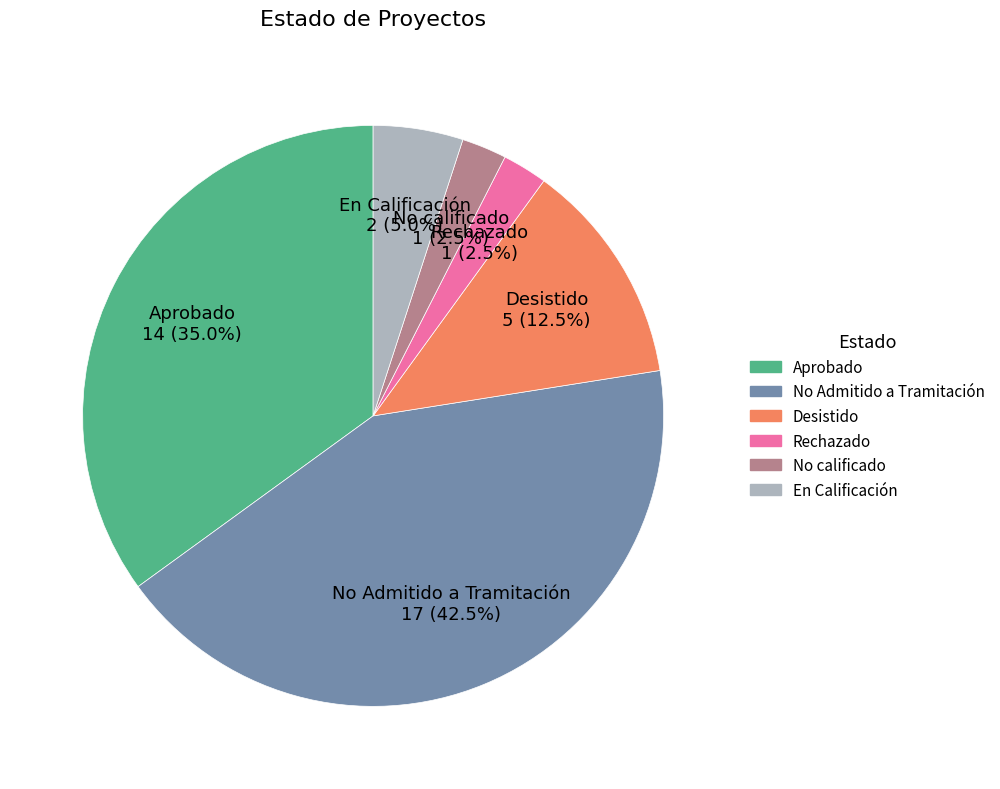

Is there a majority slice in this chart?

No